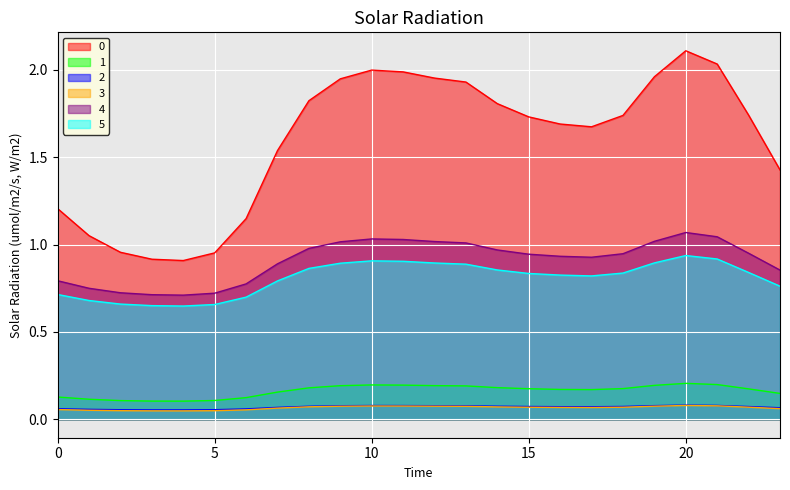

Reading left to right, extract all data points from this chart.

0: 0=1.2	1=1.1	2=1.0	3=0.9	4=0.9	5=1.0	6=1.1	7=1.5	8=1.8	9=1.9	10=2.0	11=2.0	12=2.0	13=1.9	14=1.8	15=1.7	16=1.7	17=1.7	18=1.7	19=2.0	20=2.1	21=2.0	22=1.7	23=1.4
1: 0=0.1	1=0.1	2=0.1	3=0.1	4=0.1	5=0.1	6=0.1	7=0.2	8=0.2	9=0.2	10=0.2	11=0.2	12=0.2	13=0.2	14=0.2	15=0.2	16=0.2	17=0.2	18=0.2	19=0.2	20=0.2	21=0.2	22=0.2	23=0.1
2: 0=0.1	1=0.1	2=0.1	3=0.1	4=0.1	5=0.1	6=0.1	7=0.1	8=0.1	9=0.1	10=0.1	11=0.1	12=0.1	13=0.1	14=0.1	15=0.1	16=0.1	17=0.1	18=0.1	19=0.1	20=0.1	21=0.1	22=0.1	23=0.1
3: 0=0.1	1=0.1	2=0.0	3=0.0	4=0.0	5=0.0	6=0.1	7=0.1	8=0.1	9=0.1	10=0.1	11=0.1	12=0.1	13=0.1	14=0.1	15=0.1	16=0.1	17=0.1	18=0.1	19=0.1	20=0.1	21=0.1	22=0.1	23=0.1
4: 0=0.8	1=0.7	2=0.7	3=0.7	4=0.7	5=0.7	6=0.8	7=0.9	8=1.0	9=1.0	10=1.0	11=1.0	12=1.0	13=1.0	14=1.0	15=0.9	16=0.9	17=0.9	18=0.9	19=1.0	20=1.1	21=1.0	22=1.0	23=0.9
5: 0=0.7	1=0.7	2=0.7	3=0.7	4=0.6	5=0.7	6=0.7	7=0.8	8=0.9	9=0.9	10=0.9	11=0.9	12=0.9	13=0.9	14=0.9	15=0.8	16=0.8	17=0.8	18=0.8	19=0.9	20=0.9	21=0.9	22=0.8	23=0.8